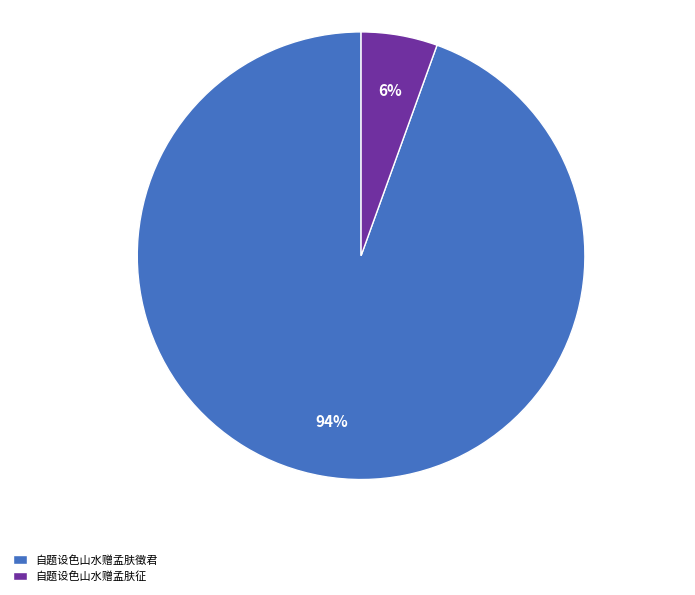

Which has a higher value, 自题设色山水赠孟肤徵君 or 自题设色山水赠孟肤征?

自题设色山水赠孟肤徵君